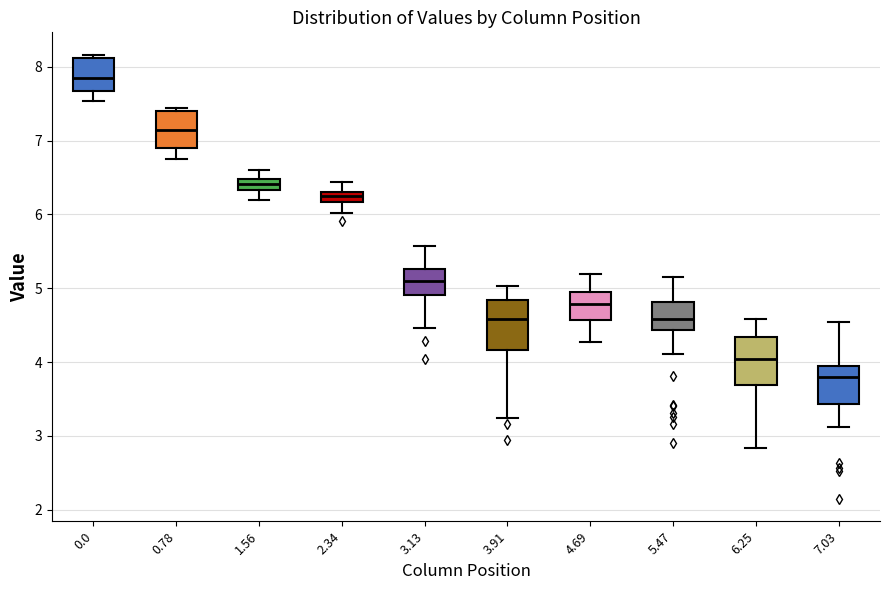

Which box has the lowest median line?

7.03